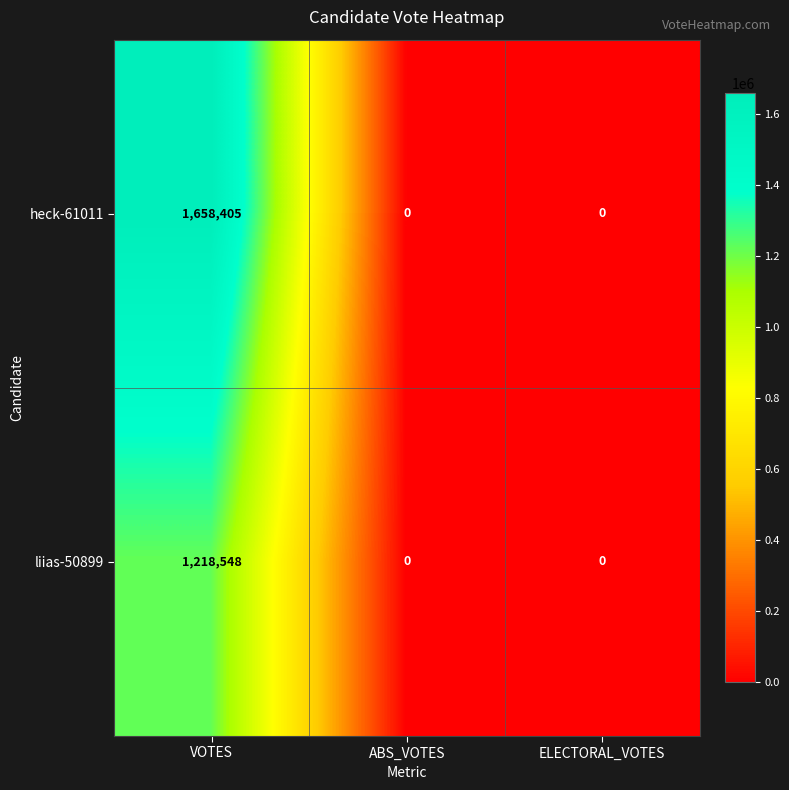

At which category is the sum across all series the highest?

VOTES